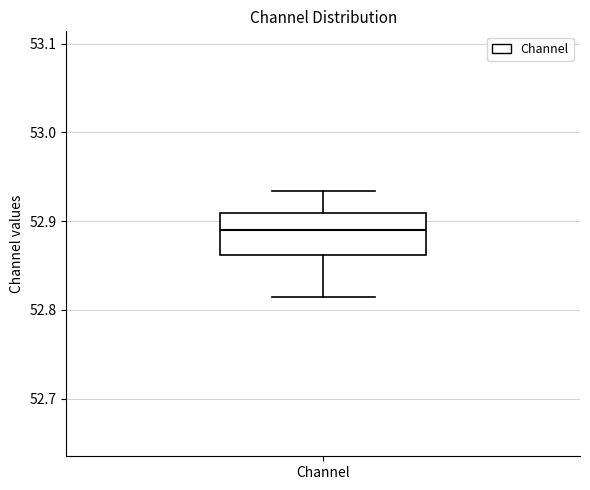

Read this box plot against the y-axis: the position of the median line, the range covered by the box, and the ends of both whiskers. The values are not printed on the chart, so give them approximately, as read against the axis.

median 52.89, box 52.86 to 52.91, whiskers 52.81 to 52.93